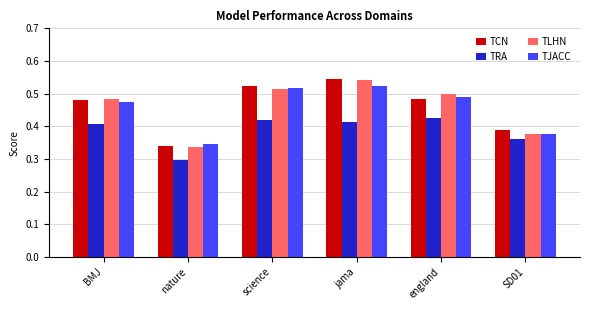

What is the sum of all TJACC values?

2.7